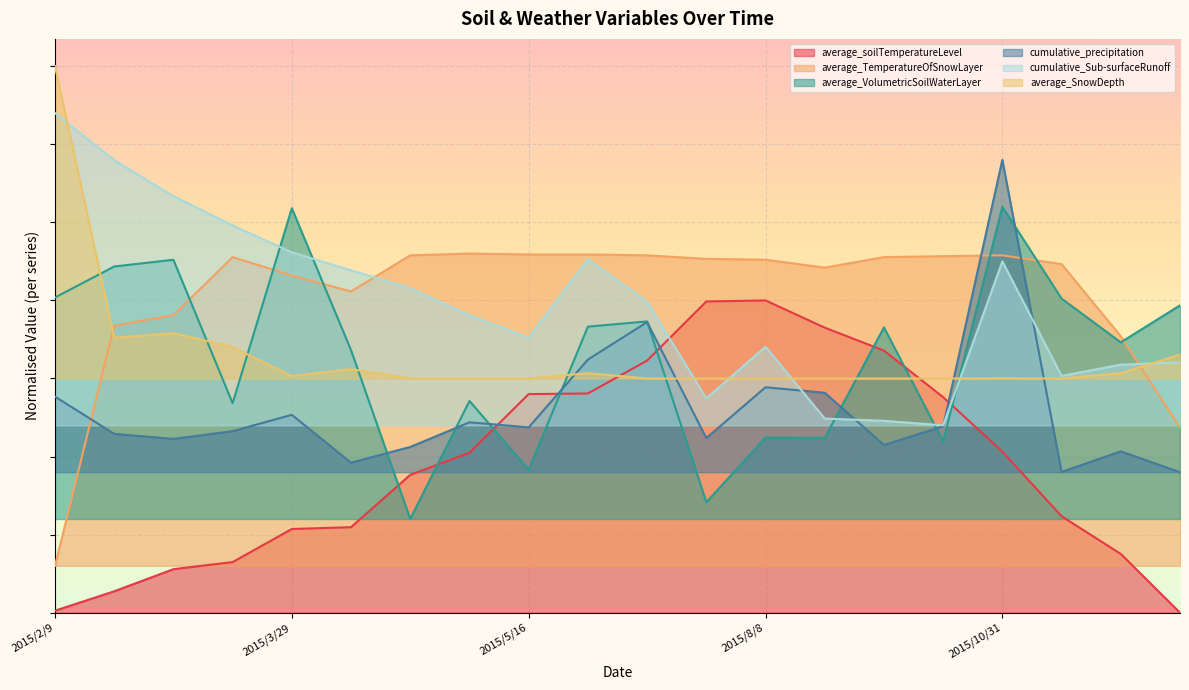

The average_SnowDepth series shows 1.1 at 2015/4/10. True or false?

False